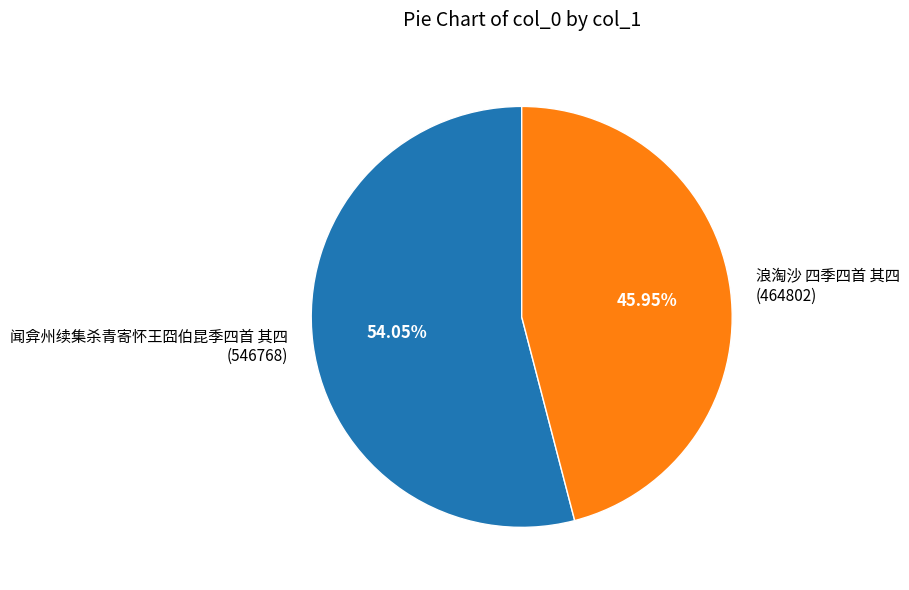

True or false: 闻弇州续集杀青寄怀王囧伯昆季四首 其四 accounts for 54% of the total.

True